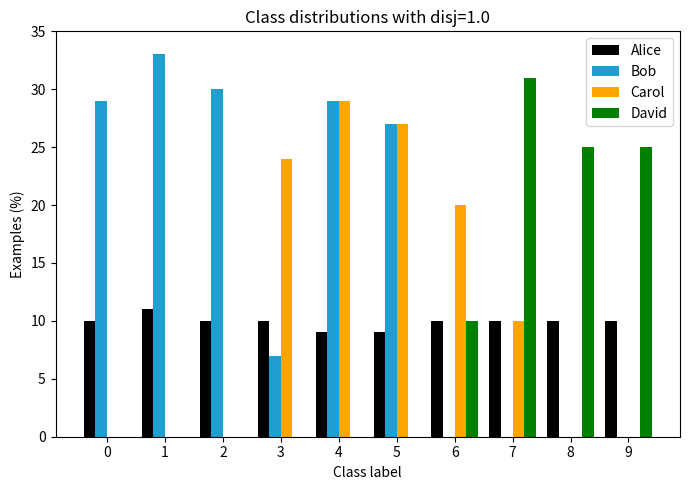

How many David values are between 0 and 25?

9